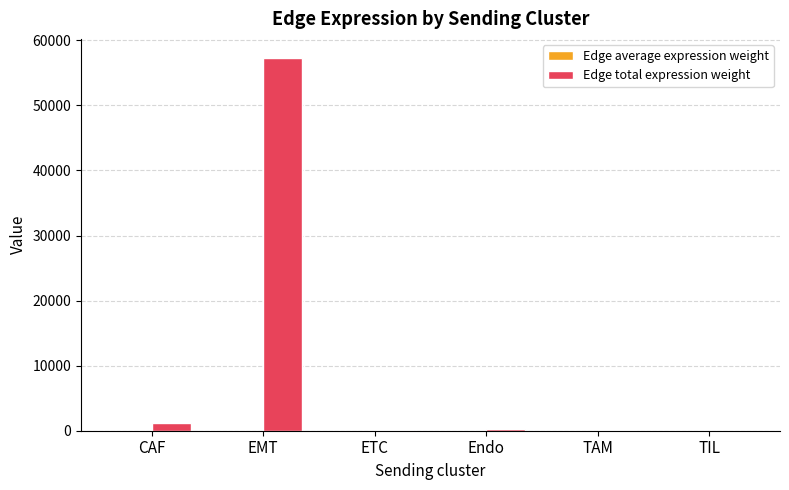

What is the difference between the Edge total expression weight values at Endo and EMT?

57019.0